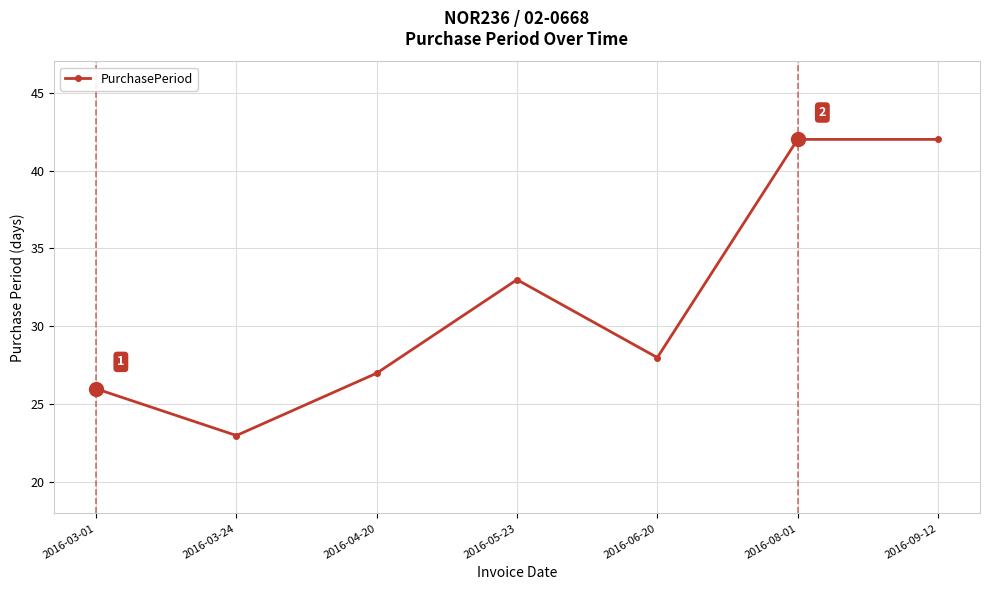

Reading left to right, transcribe all the data shown in this chart.

26	23	27	33	28	42	42